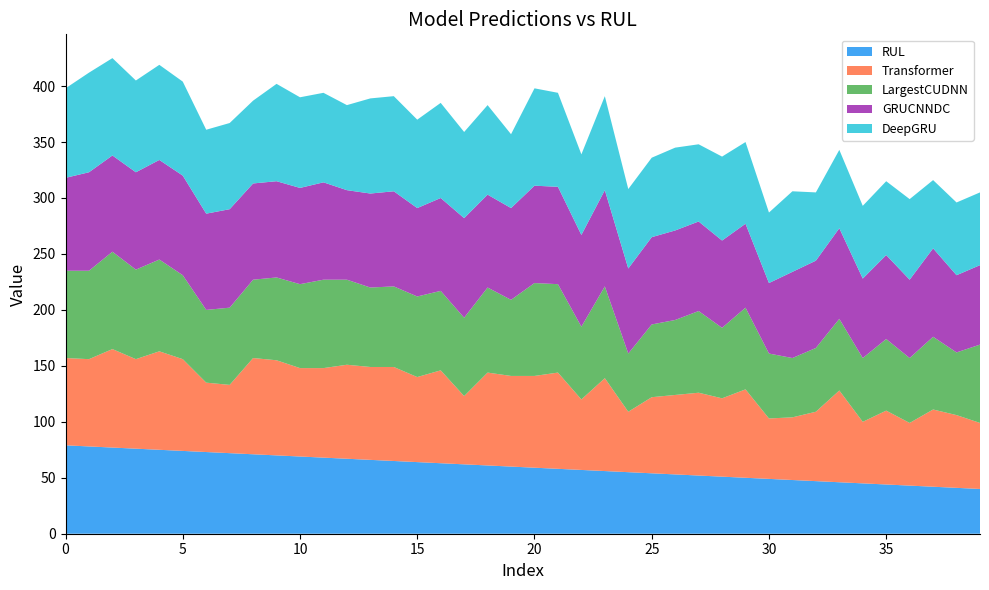

Reading left to right, transcribe all the data shown in this chart.

RUL: 0=79	1=78	2=77	3=76	4=75	5=74	6=73	7=72	8=71	9=70	10=69	11=68	12=67	13=66	14=65	15=64	16=63	17=62	18=61	19=60	20=59	21=58	22=57	23=56	24=55	25=54	26=53	27=52	28=51	29=50	30=49	31=48	32=47	33=46	34=45	35=44	36=43	37=42	38=41	39=40
Transformer: 0=78	1=78	2=88	3=80	4=88	5=82	6=62	7=61	8=86	9=85	10=79	11=80	12=84	13=83	14=84	15=76	16=83	17=61	18=83	19=81	20=82	21=86	22=63	23=83	24=54	25=68	26=71	27=74	28=70	29=79	30=54	31=56	32=62	33=82	34=55	35=66	36=56	37=69	38=65	39=59
LargestCUDNN: 0=78	1=79	2=87	3=80	4=82	5=75	6=65	7=69	8=70	9=74	10=75	11=79	12=76	13=71	14=72	15=72	16=71	17=70	18=76	19=68	20=83	21=79	22=65	23=82	24=52	25=65	26=67	27=73	28=63	29=73	30=58	31=53	32=57	33=64	34=57	35=64	36=58	37=65	38=56	39=70
GRUCNNDC: 0=83	1=88	2=86	3=87	4=89	5=89	6=86	7=88	8=86	9=86	10=86	11=87	12=80	13=84	14=85	15=79	16=83	17=89	18=83	19=82	20=87	21=87	22=82	23=86	24=76	25=78	26=80	27=80	28=78	29=75	30=63	31=77	32=78	33=81	34=71	35=75	36=70	37=79	38=69	39=71
DeepGRU: 0=80	1=89	2=87	3=82	4=85	5=84	6=75	7=77	8=74	9=87	10=81	11=80	12=76	13=85	14=85	15=79	16=85	17=77	18=80	19=66	20=87	21=84	22=72	23=84	24=71	25=71	26=74	27=69	28=75	29=73	30=63	31=72	32=61	33=70	34=65	35=66	36=72	37=61	38=65	39=65